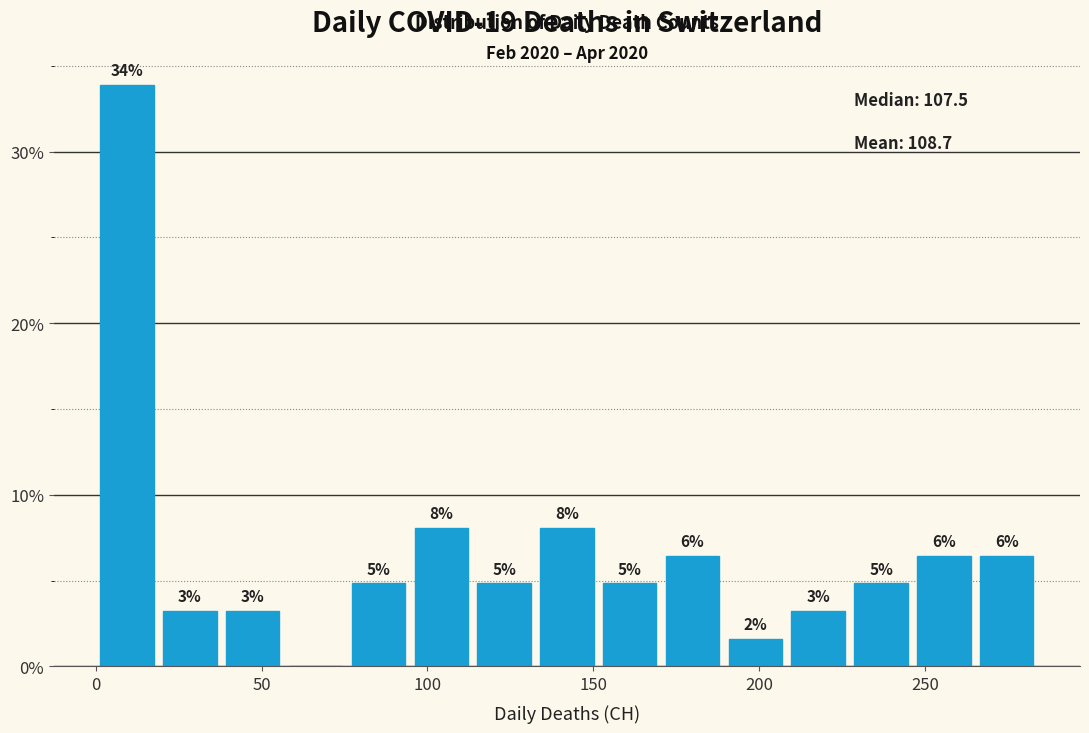

Read against the x-axis, roughly where is the centre of the tallest bar?

10